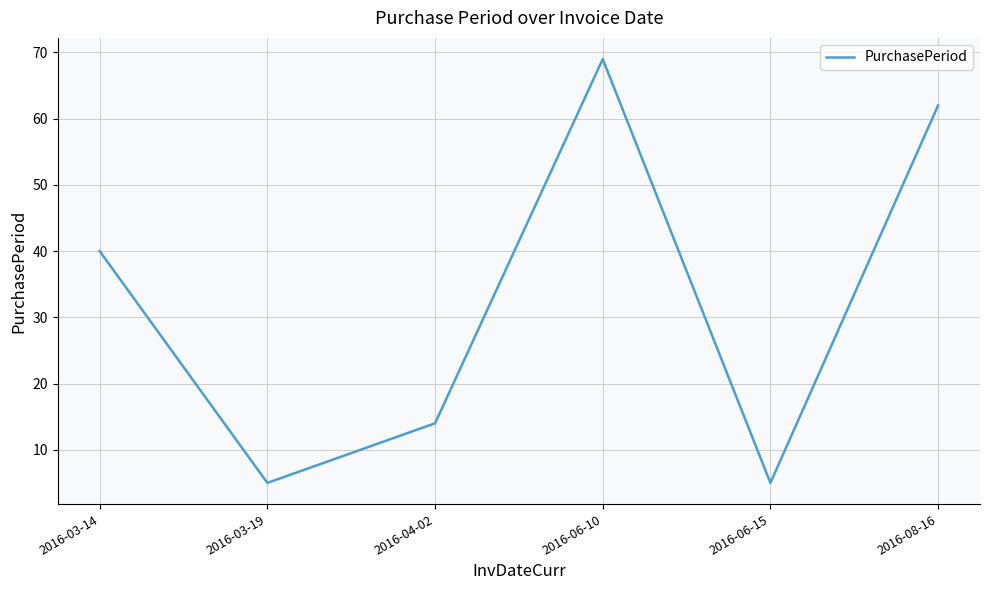

The value at 2016-06-10 is 69. True or false?

True